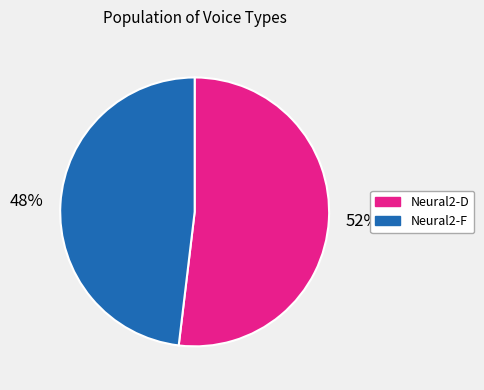

Count the number of slices in the pie.

2